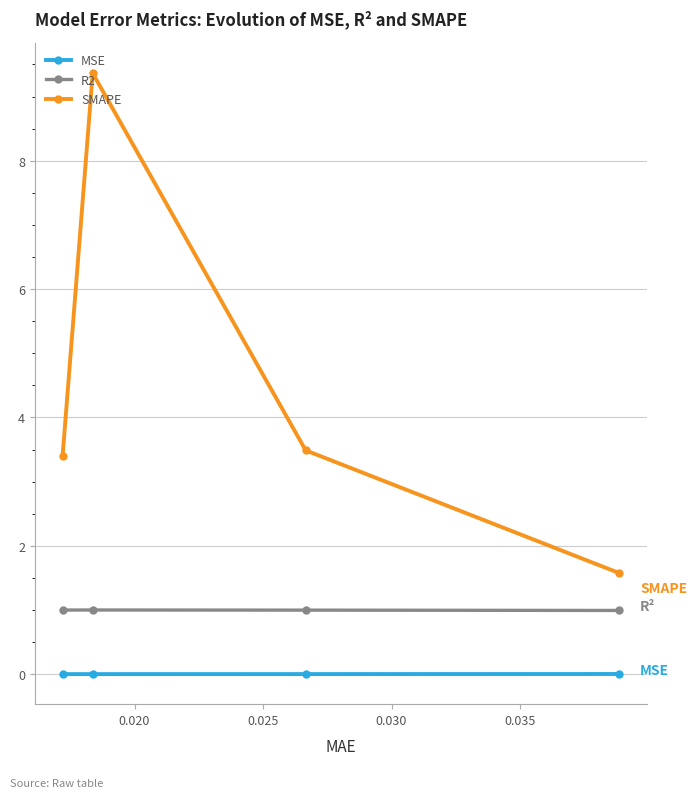

How many interior local peaks does the R2 series have?

1